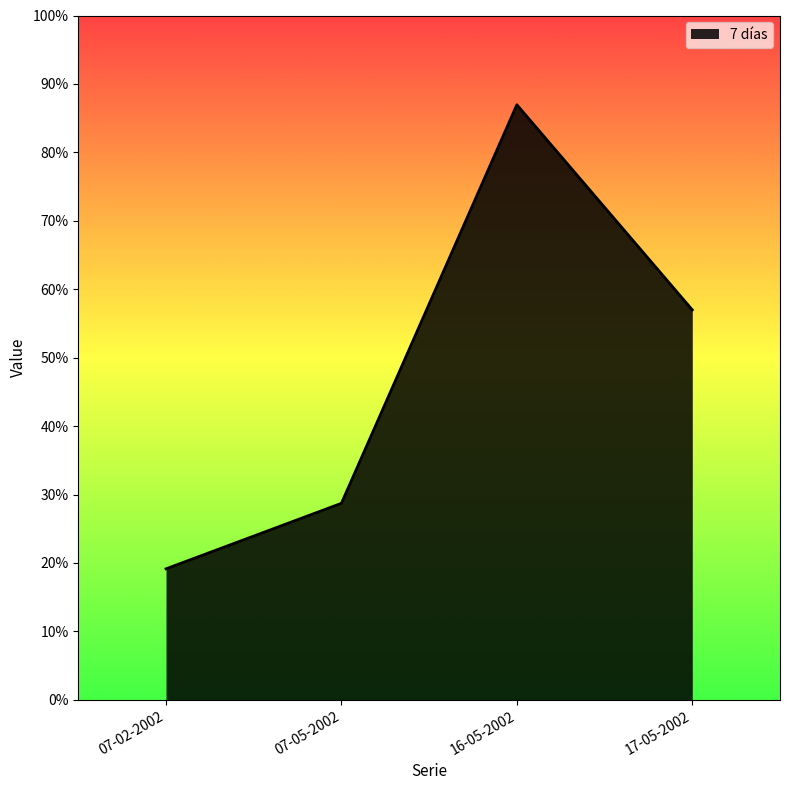

List the labels in order of value, smallest first.

07-02-2002, 07-05-2002, 17-05-2002, 16-05-2002